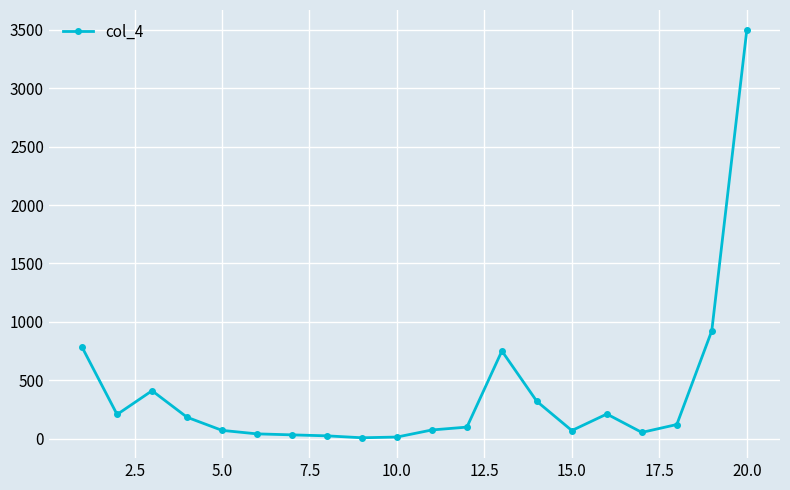

What is the sum of all values?

7873.9